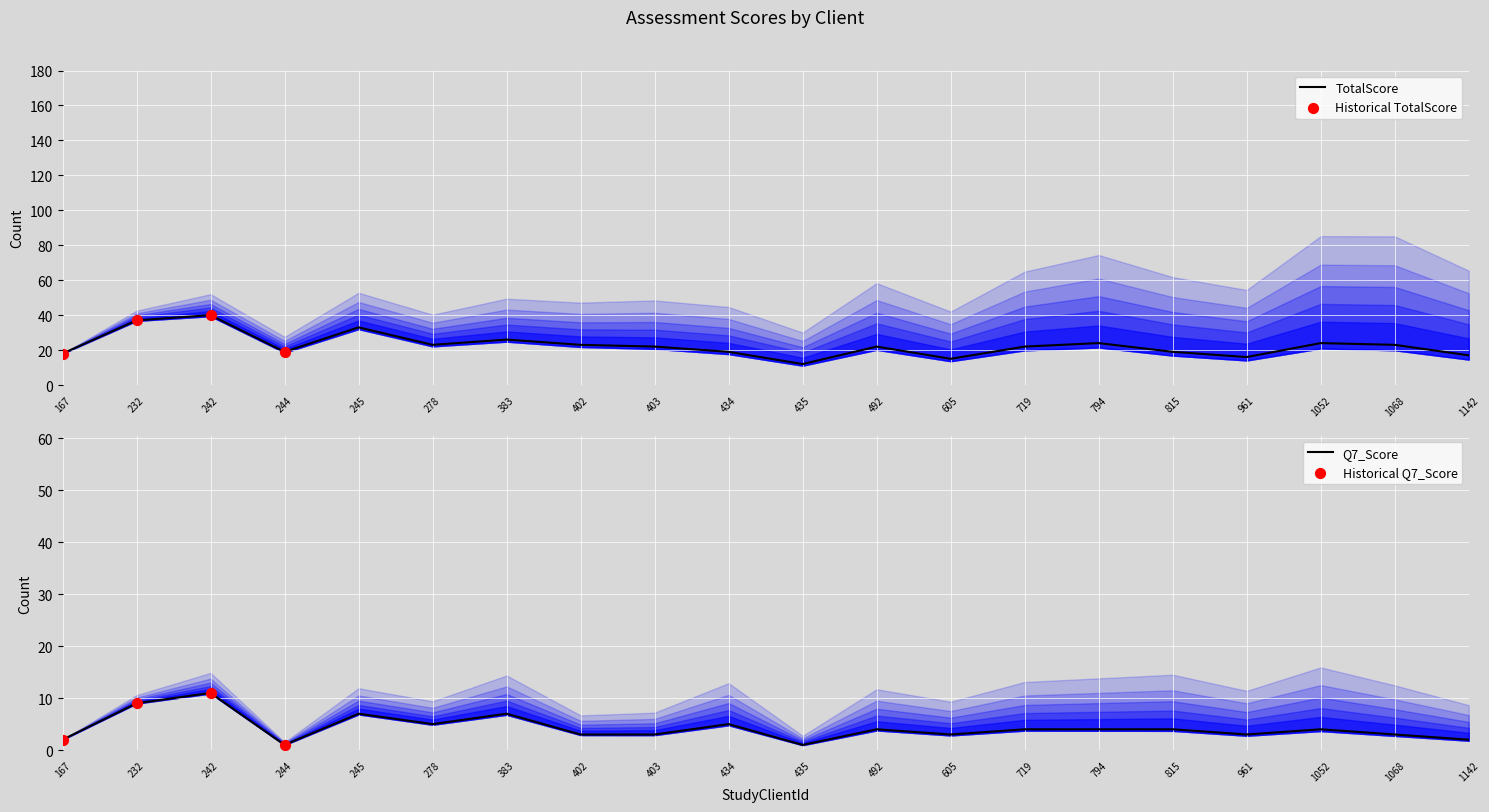

Which series reaches the maximum Y coordinate?

TotalScore